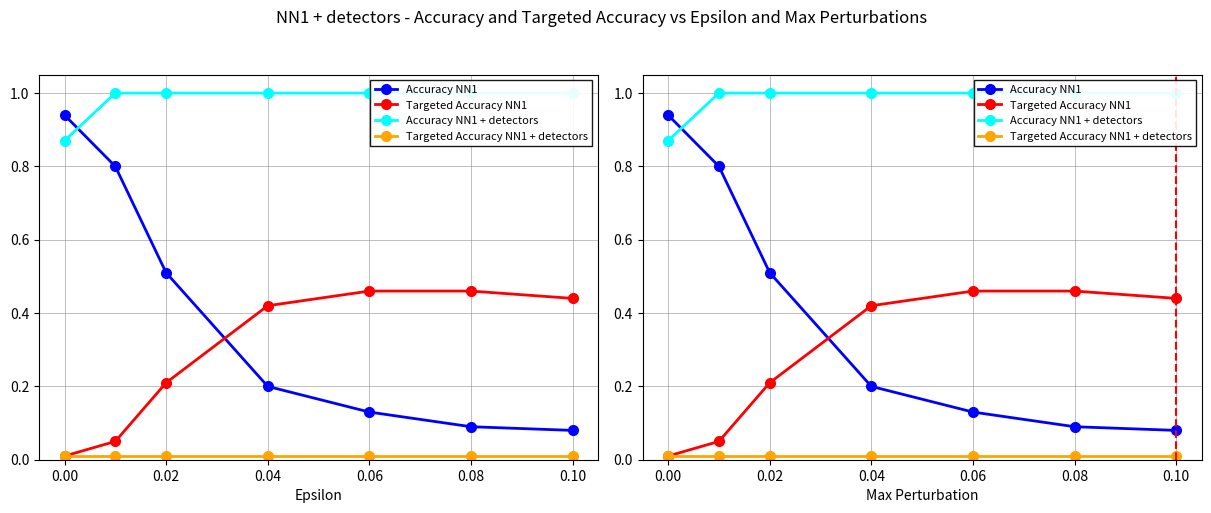

What is the maximum value shown in the chart?

1.0